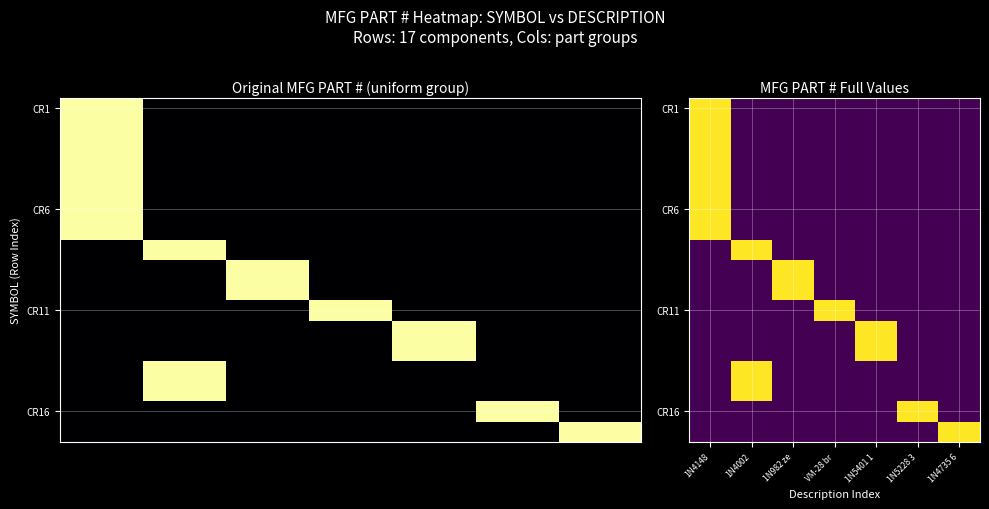

At which category is the sum across all series the highest?

1N4148